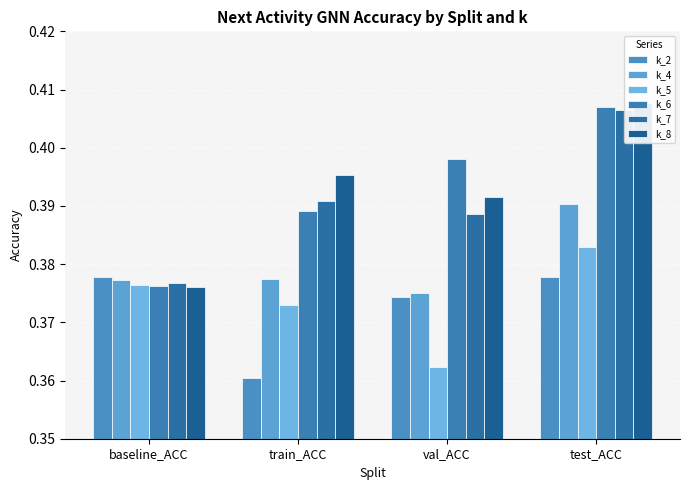

What value does the k_4 series have at test_ACC?

0.4